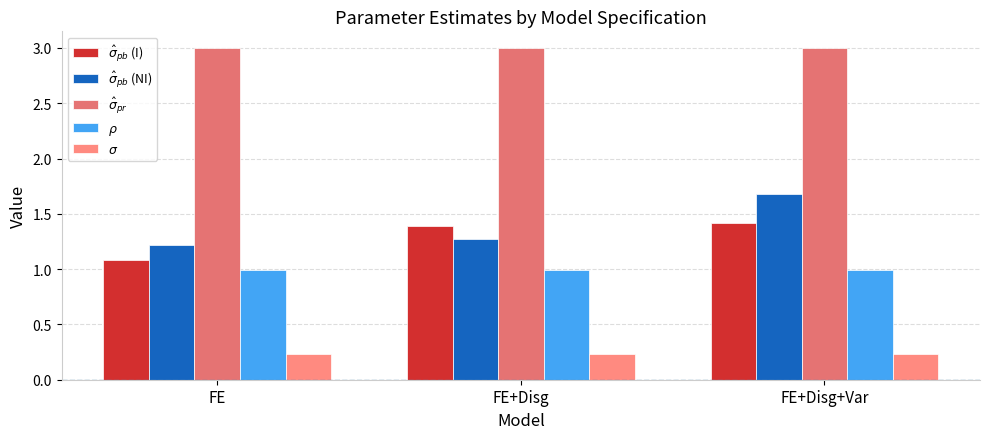

How many bars are there in each group?

5